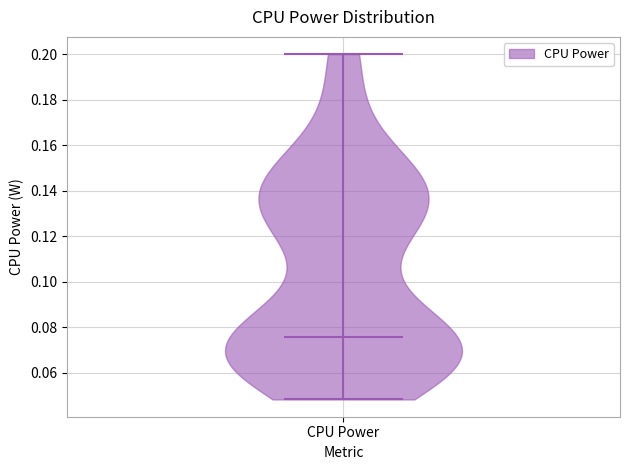

Read this violin plot against the y-axis: where its median line is, and the lowest and highest points the violin reaches. The values are not printed on the chart, so give them approximately, as read against the axis.

median line 0.076, lowest point 0.048, highest point 0.200